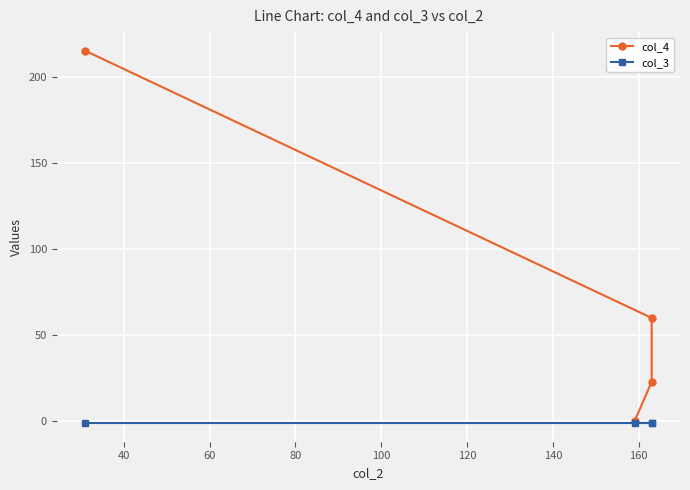

How many values in the col_4 series are below 60?

2